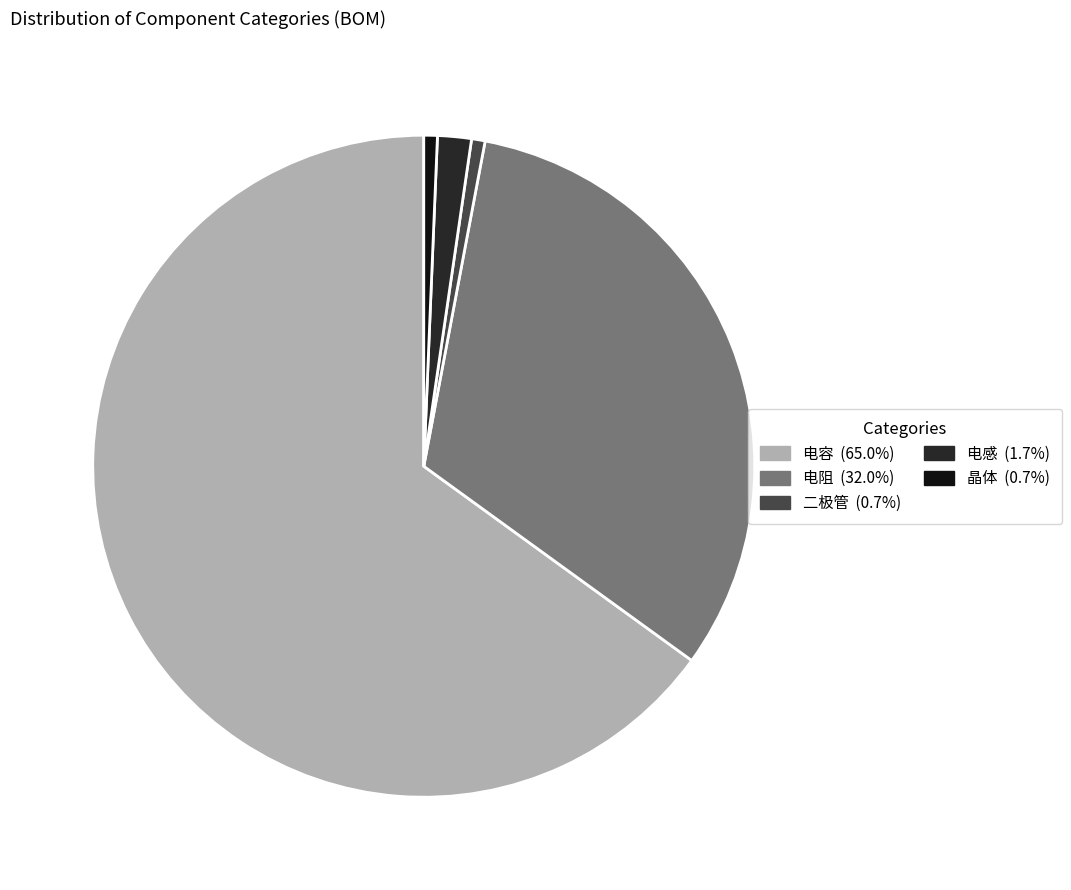

What is the largest slice in the pie chart?

电容